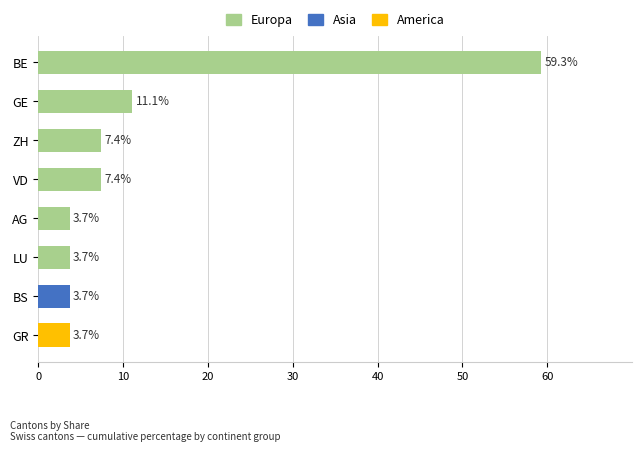

At which category is the sum across all series the highest?

BE